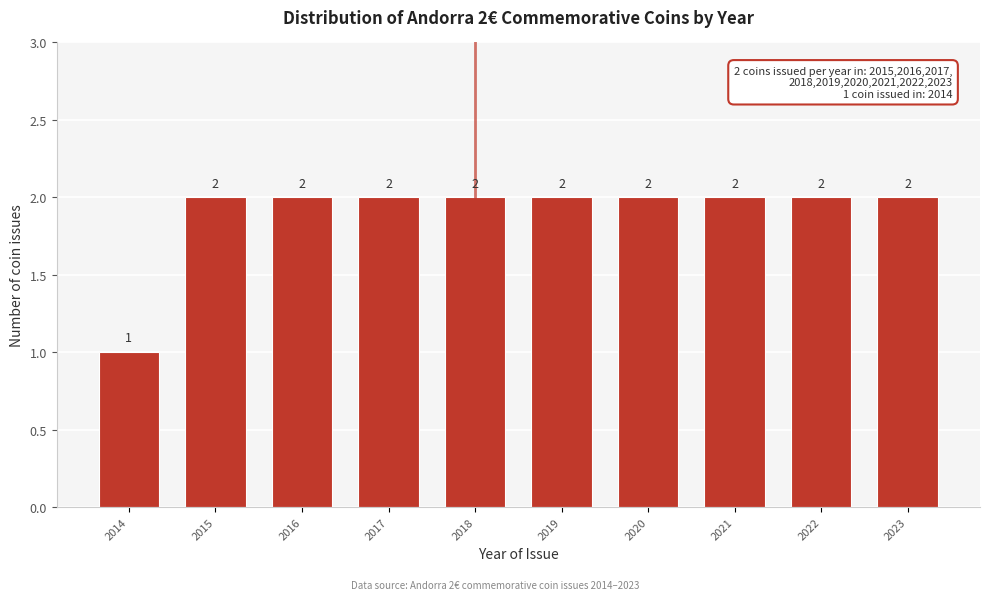

Reading left to right, transcribe all the data shown in this chart.

1	2	2	2	2	2	2	2	2	2